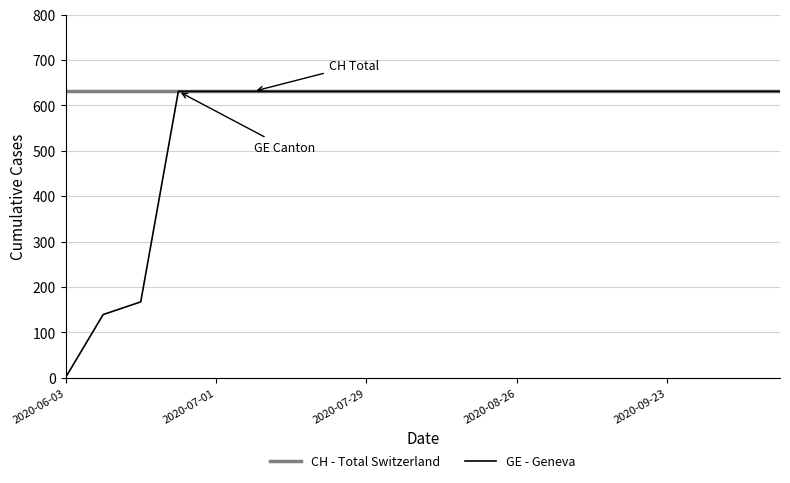

Which series has the largest range (max minus min)?

GE - Geneva